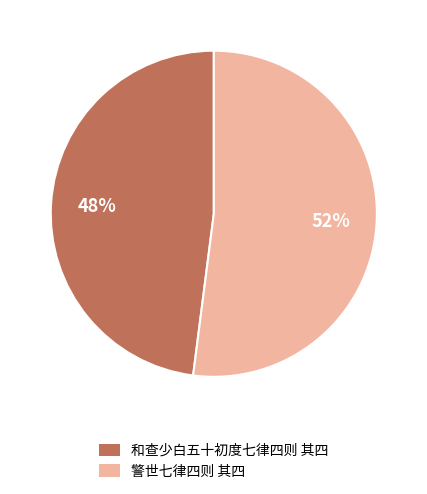

What is the ratio of the value at 警世七律四则 其四 to the value at 和查少白五十初度七律四则 其四?

1.1